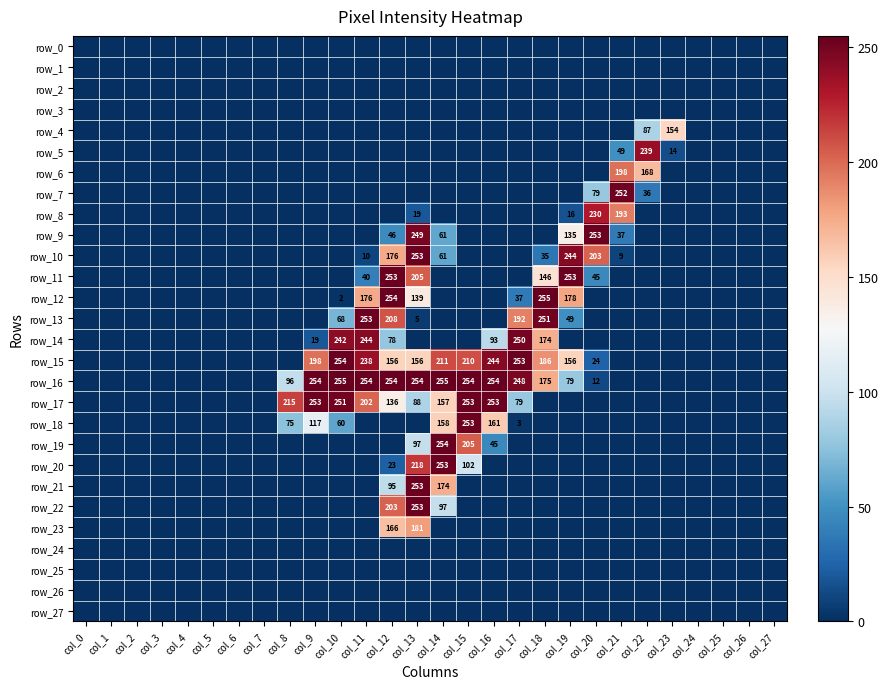

Is the value of row_24 at col_4 greater than the value of row_23 at col_12?

No